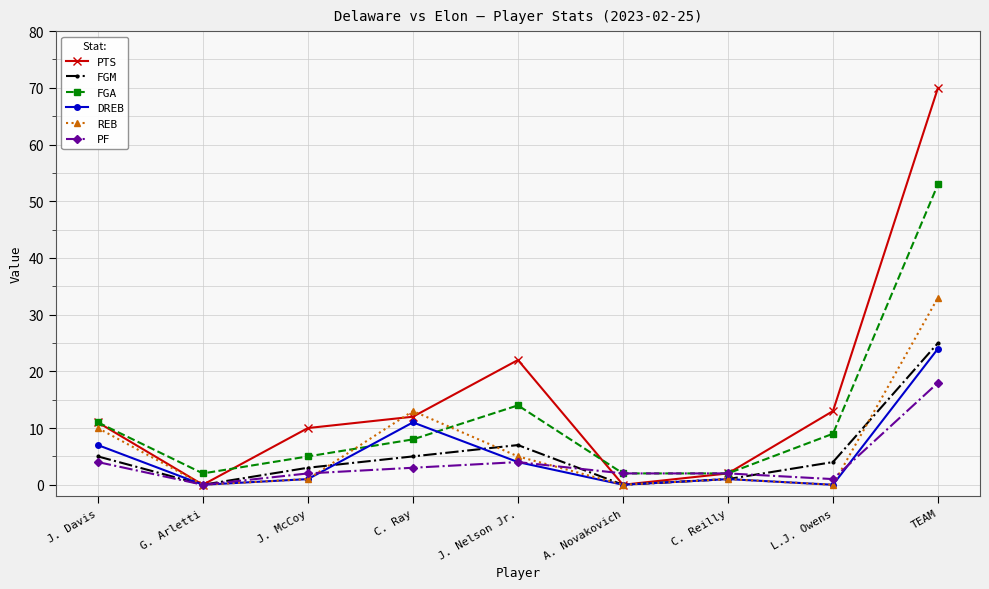

Count the number of categories in the chart.

9